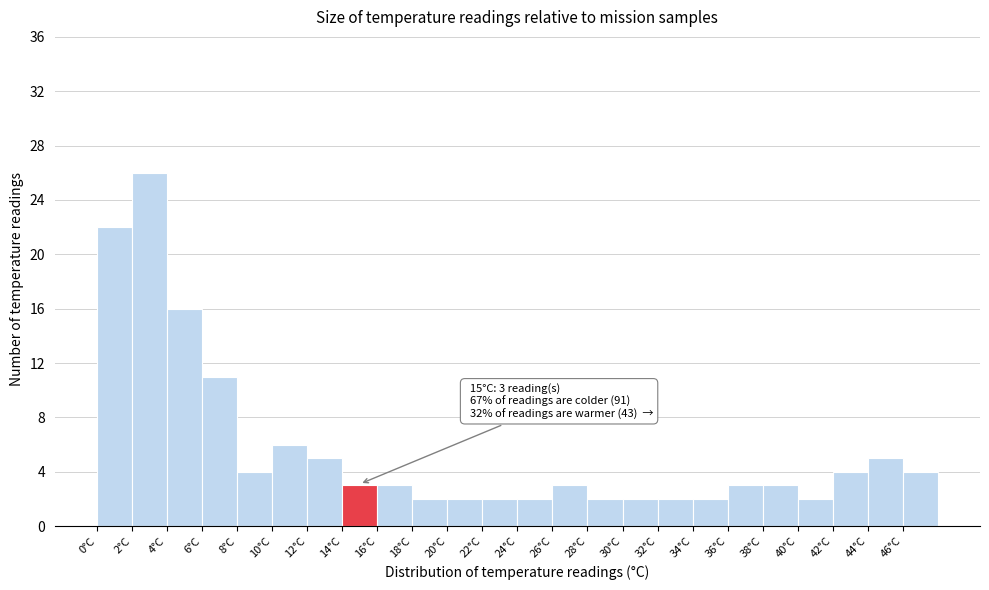

Which range on the x-axis has the tallest bar?

2 to 4